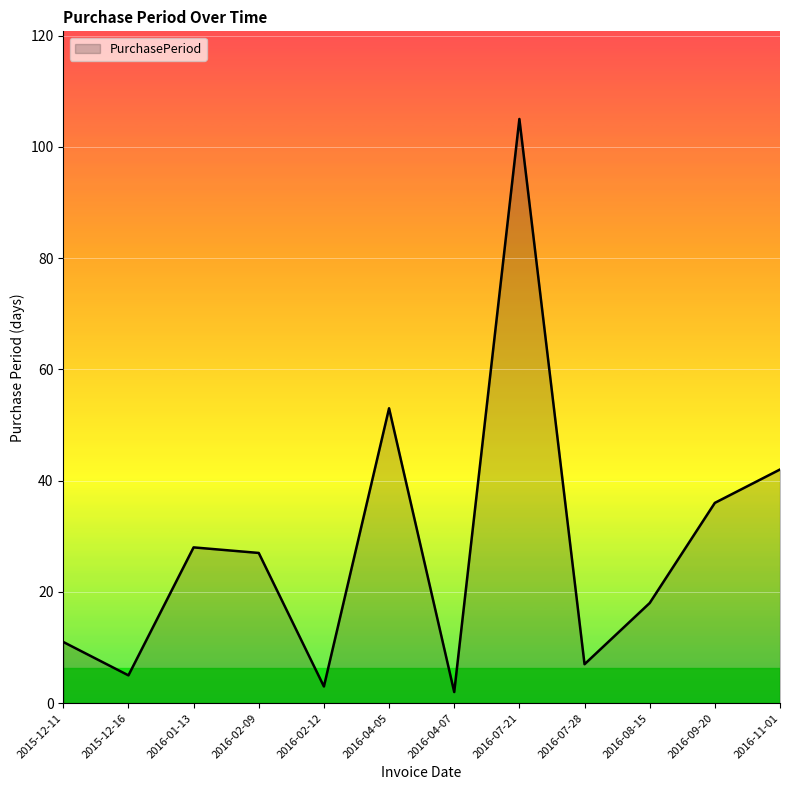

Is it true that the value at 2015-12-16 is 5?

True